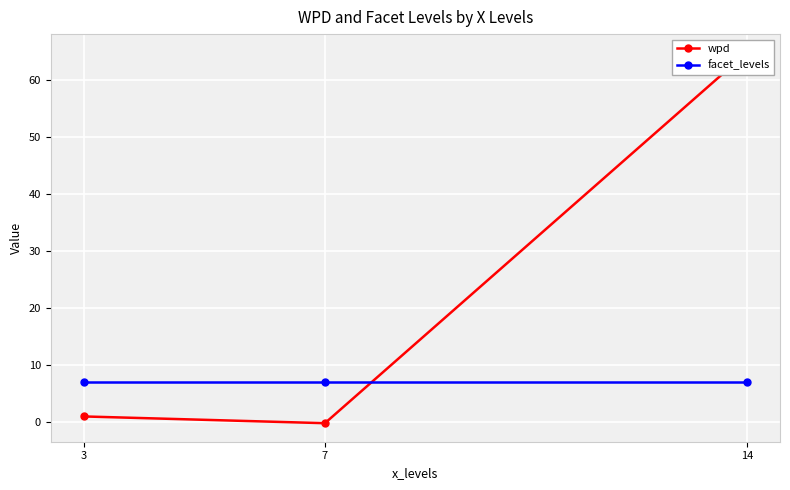

What is the total value across all series at 14?

71.8